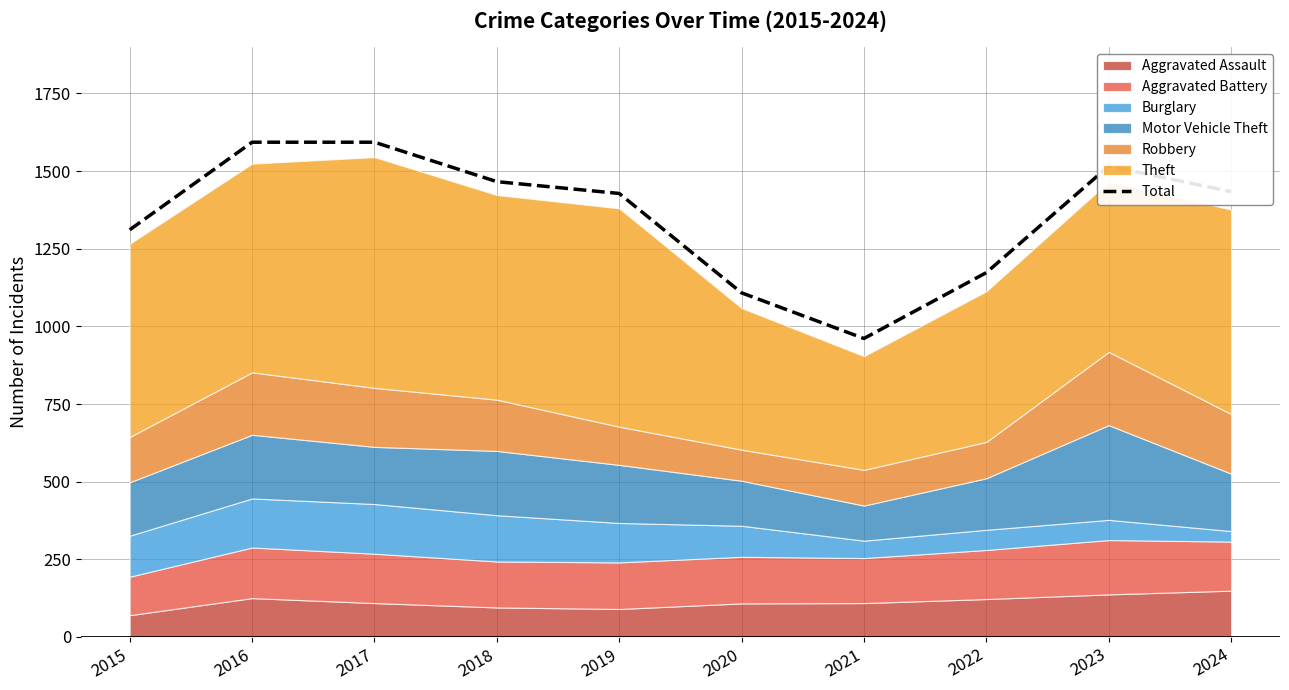

List the labels in order of value, largest first.

2016, 2017, 2023, 2018, 2024, 2019, 2015, 2022, 2020, 2021